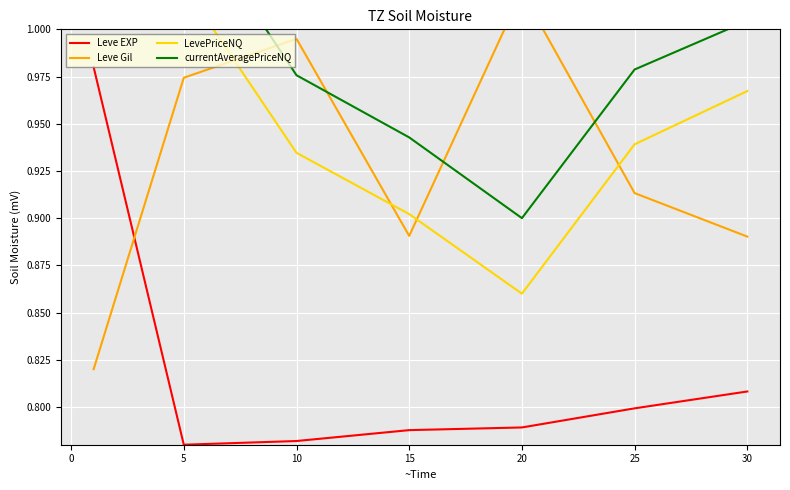

List the series in order of their peak value, lowest first.

Leve EXP, Leve Gil, LevePriceNQ, currentAveragePriceNQ